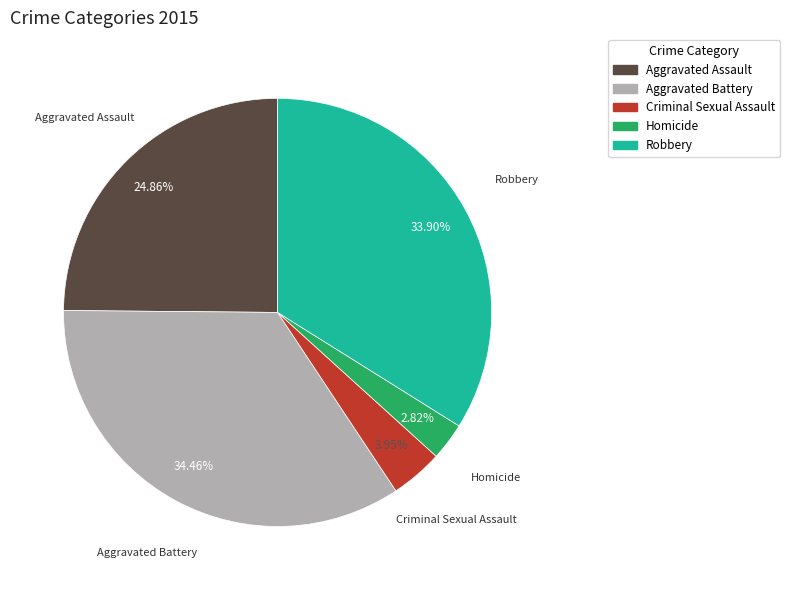

Is it true that Criminal Sexual Assault is 4% of the pie?

True